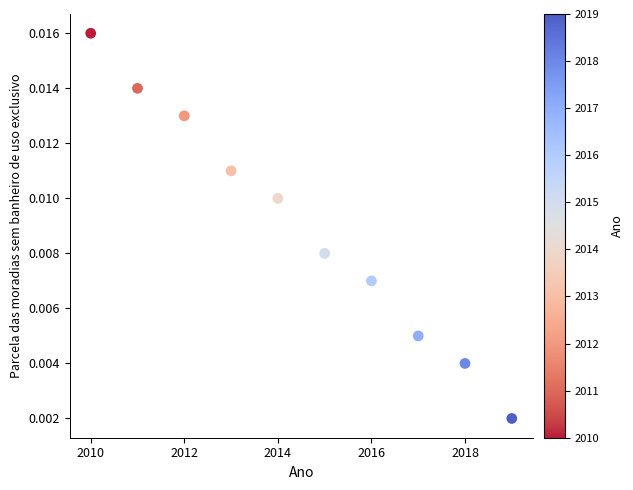

What is the average X value?

2014.5